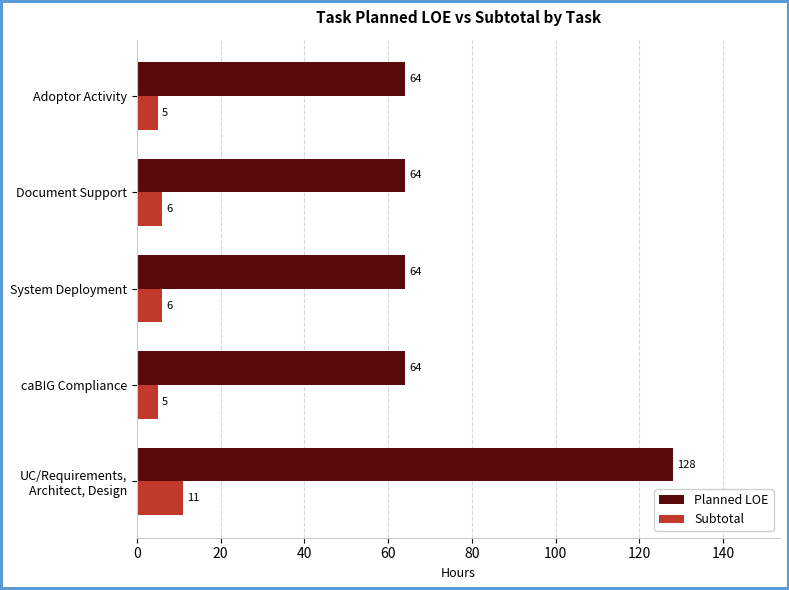

What is the highest value of the Subtotal series?

11